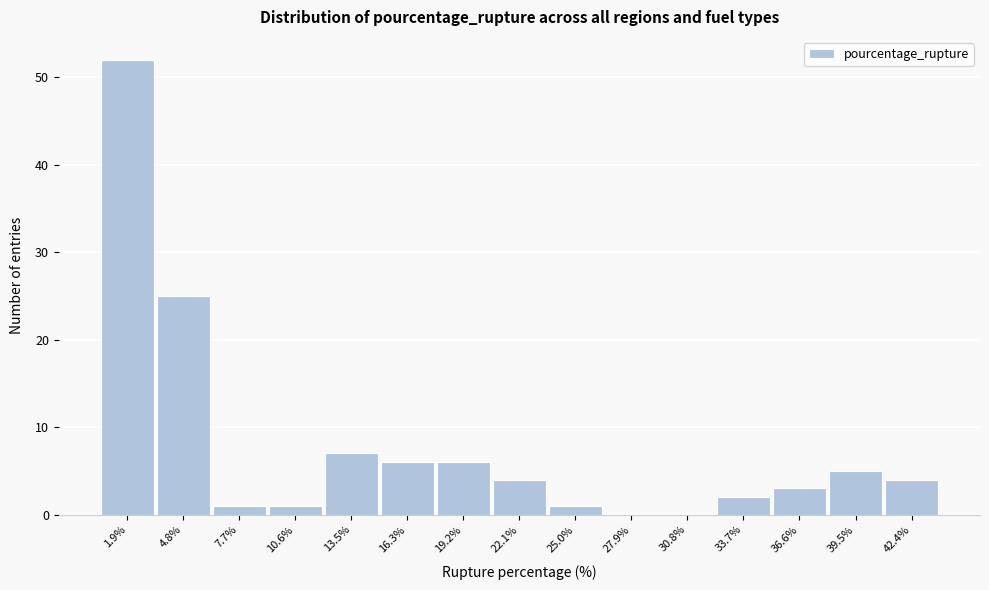

Reading left to right, list every bar in this chart as the range it spans on the x-axis followed by its height. Neither the bar edges nor the heights are printed on the chart, so give them approximately, as read against the axes.

0.5 to 3.5: 52
3.5 to 6.0: 25
6.0 to 9.0: 1
9.0 to 12.0: 1
12.0 to 15.0: 7
15.0 to 18.0: 6
18.0 to 20.5: 6
20.5 to 23.5: 4
23.5 to 26.5: 1
26.5 to 29.5: 0
29.5 to 32.0: 0
32.0 to 35.0: 2
35.0 to 38.0: 3
38.0 to 41.0: 5
41.0 to 44.0: 4